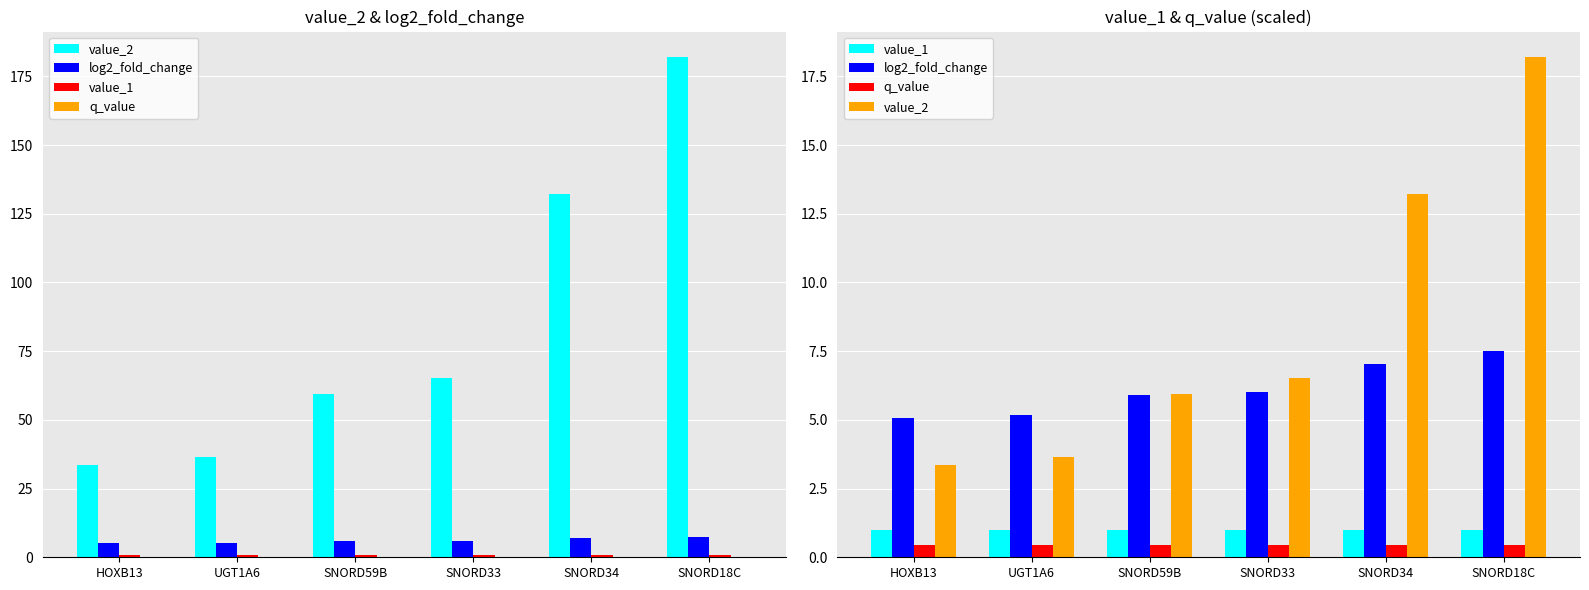

At which category is the sum across all series the highest?

SNORD18C